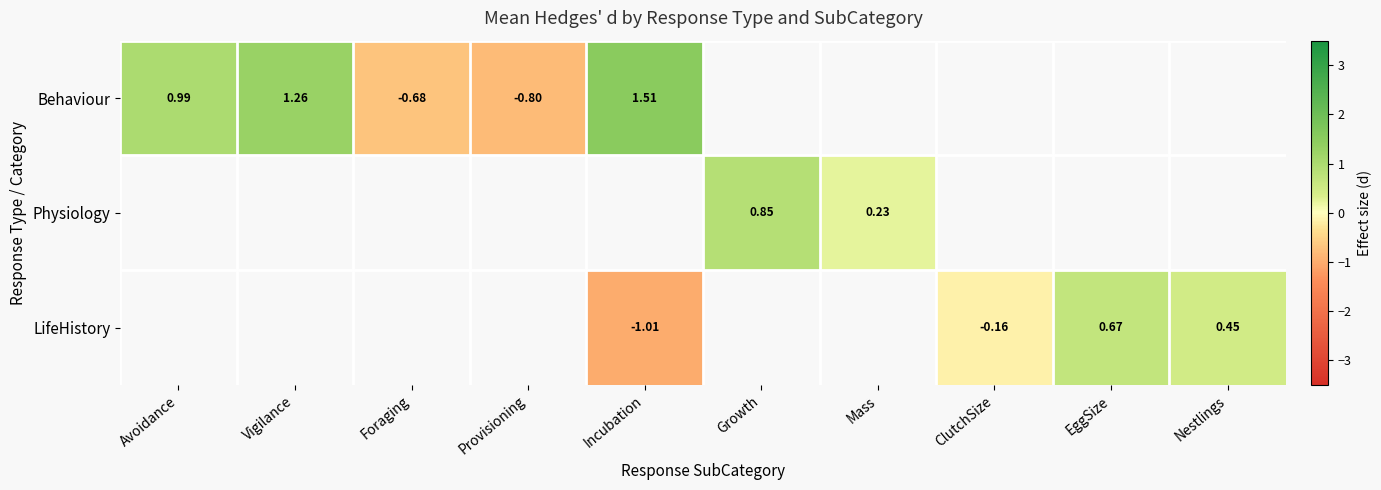

Between Foraging and Growth, which is larger?

Growth